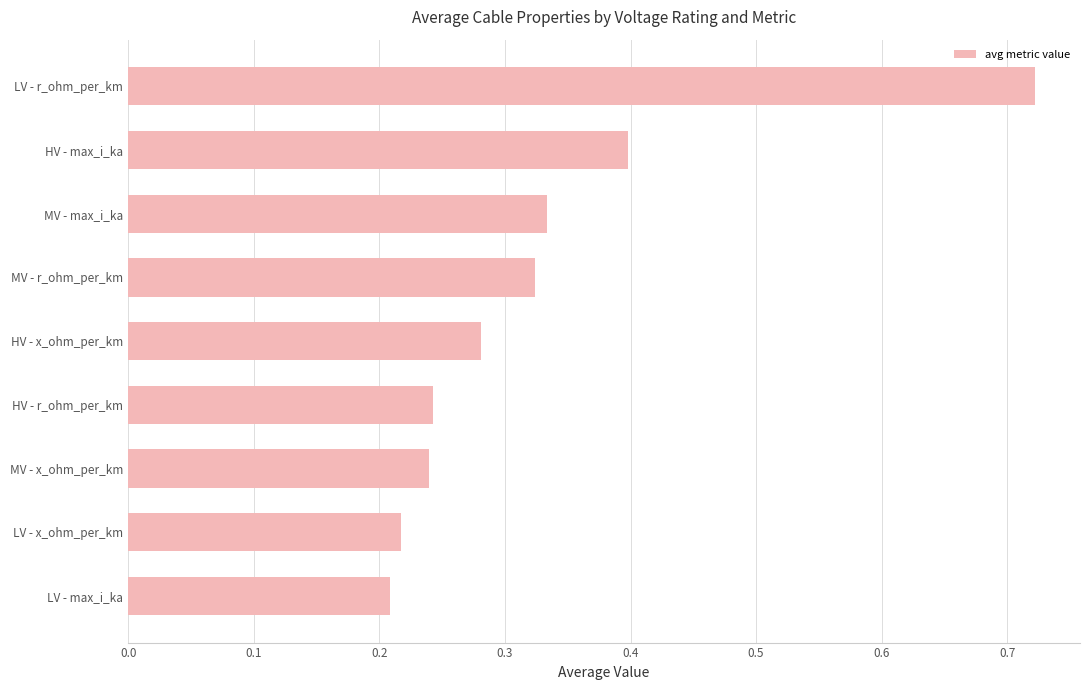

Between HV - max_i_ka and HV - r_ohm_per_km, which is larger?

HV - max_i_ka